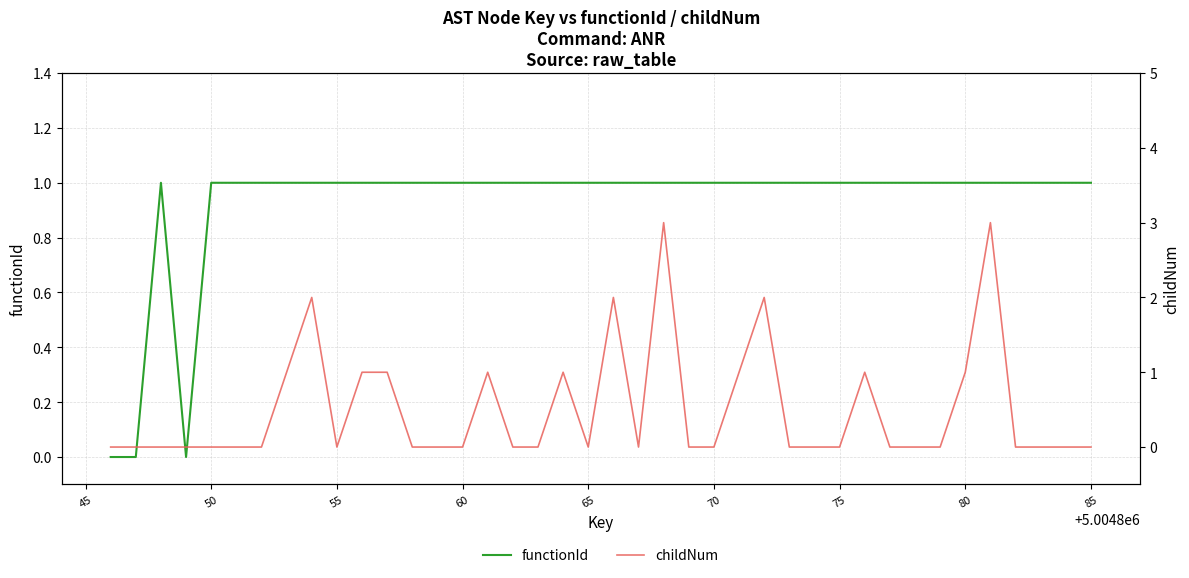

Which series ends up on top after the final intersection of functionId and childNum?

functionId